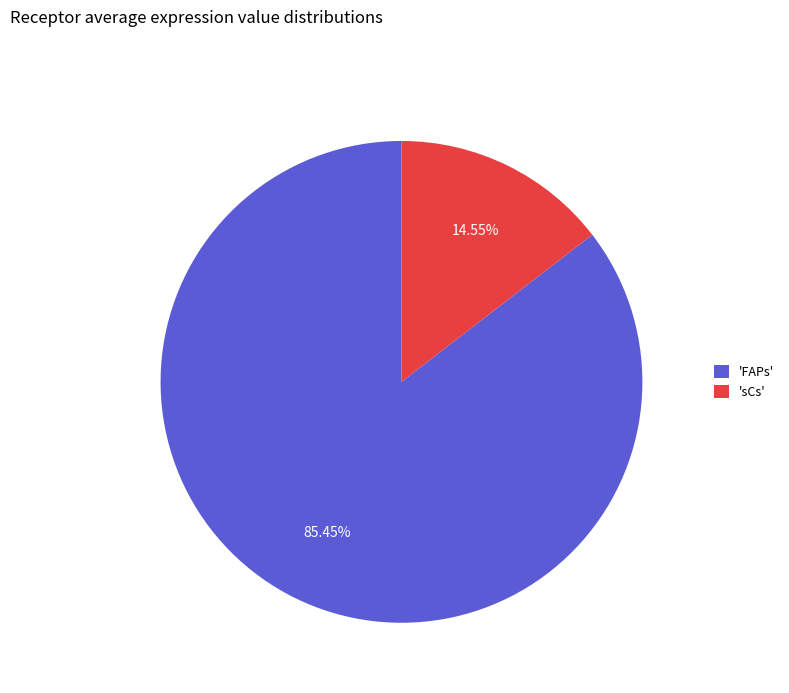

To the nearest percent, what is the average slice percentage?

50%